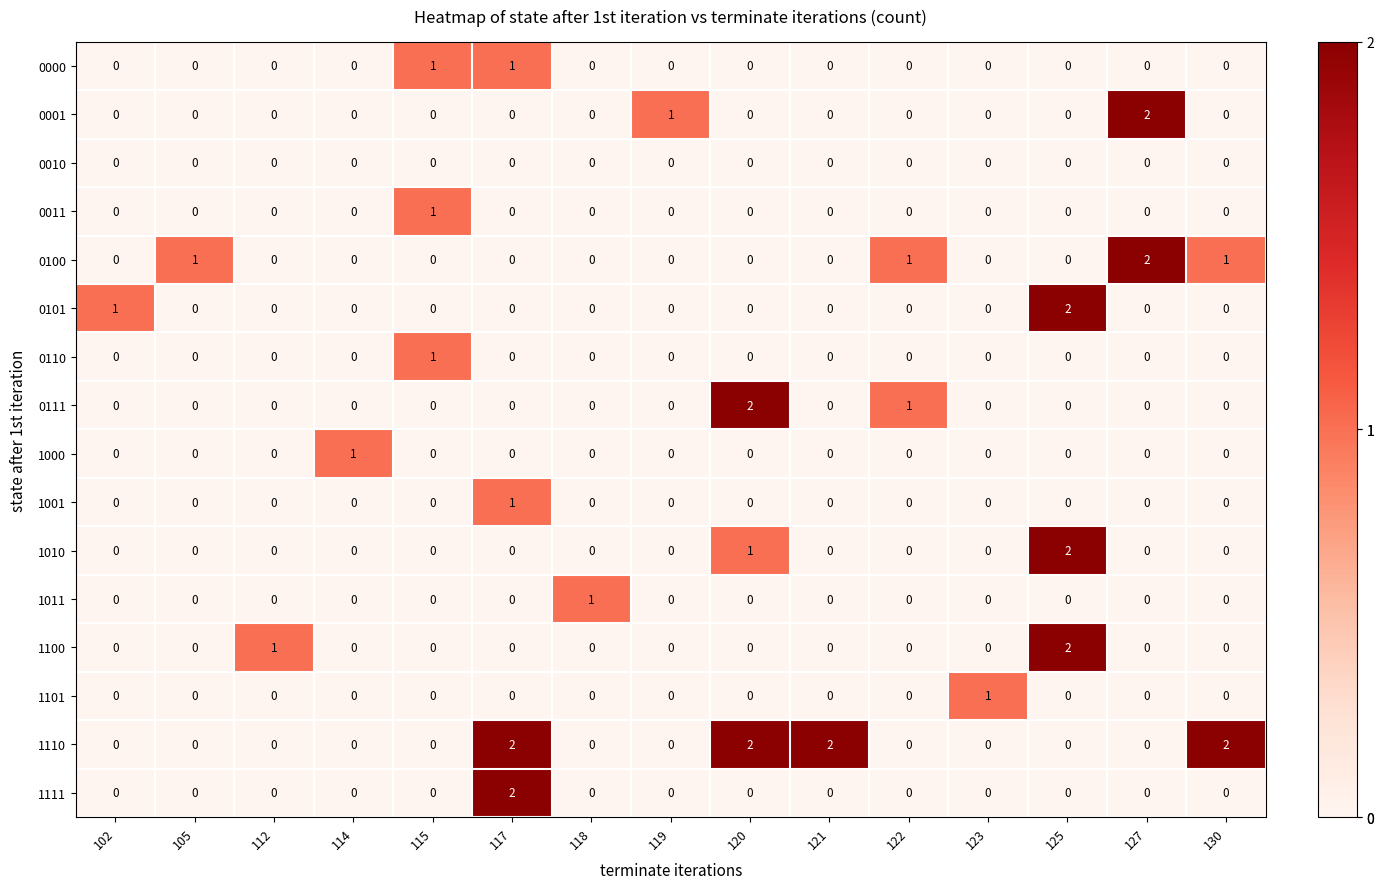

Which series changed the most between 117 and 130?

1111